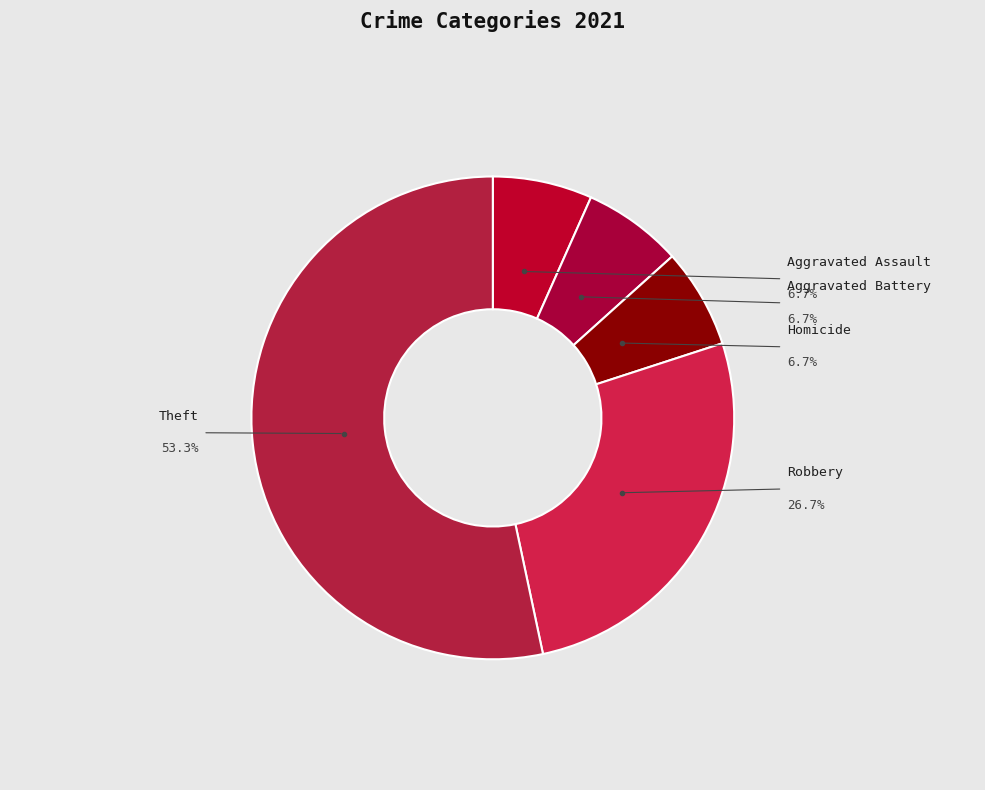

To the nearest percent, what is the difference between the Aggravated Battery and Robbery slice percentages?

20%